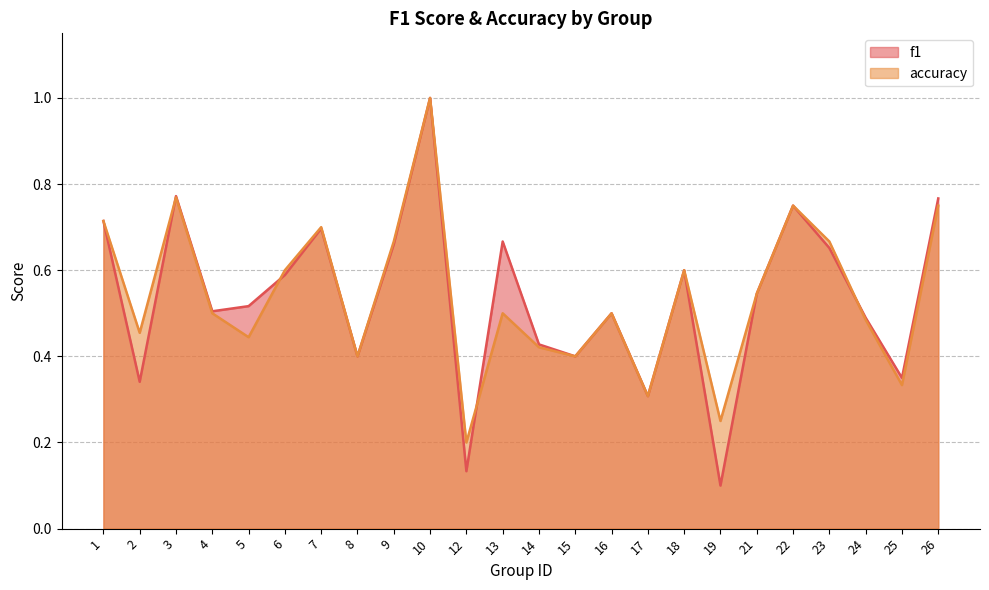

Where do accuracy and f1 first cross each other?

2 and 3